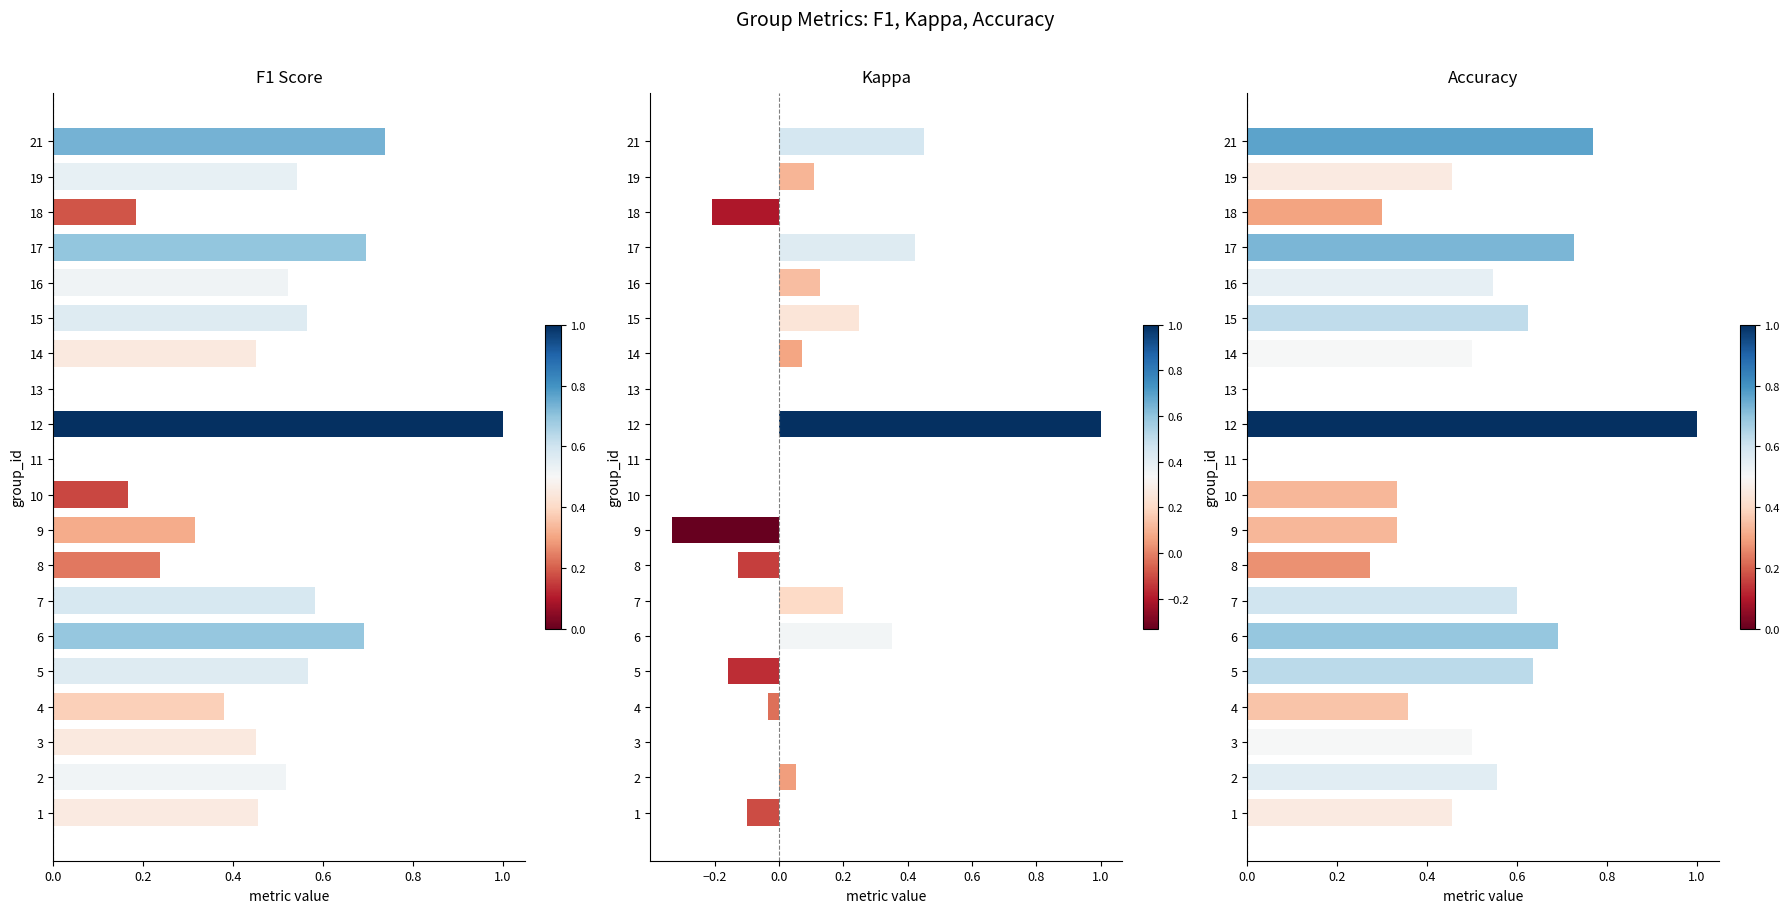

What position from the right is 11?

9